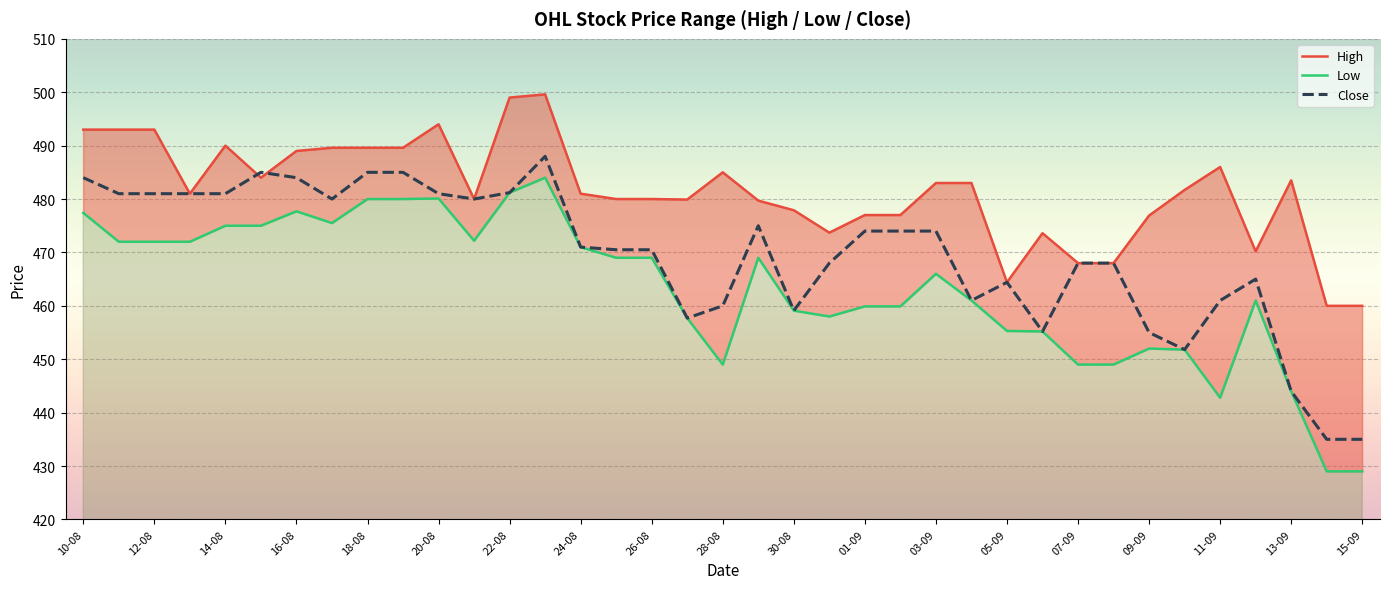

Is the value of Close at 33 greater than the value of High at 19?

No